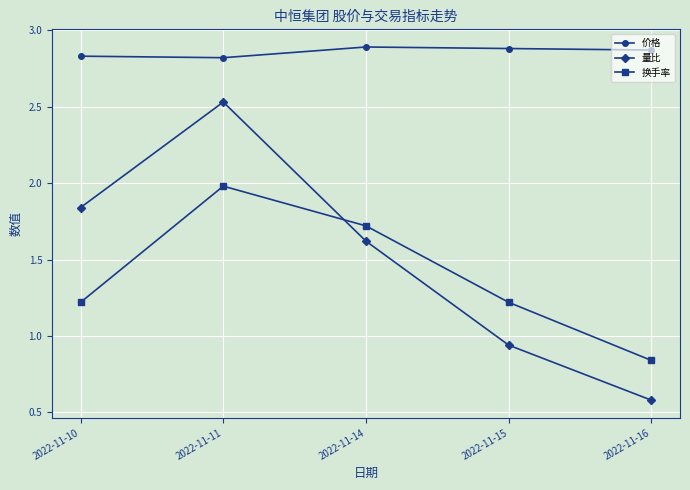

After their last crossing, which series has the higher values: 换手率 or 量比?

换手率